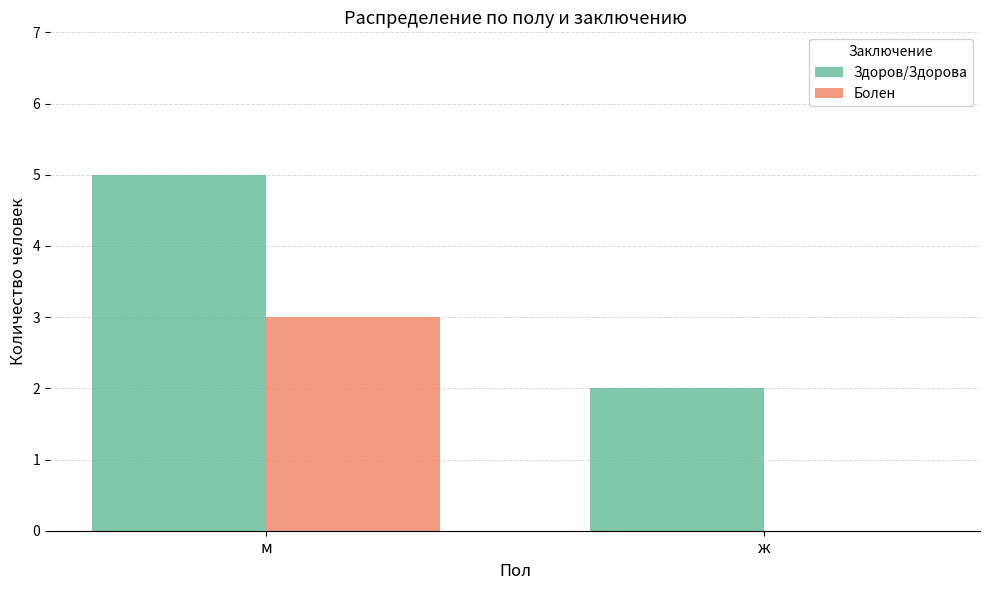

How many Здоров/Здорова values are between 2 and 5?

2